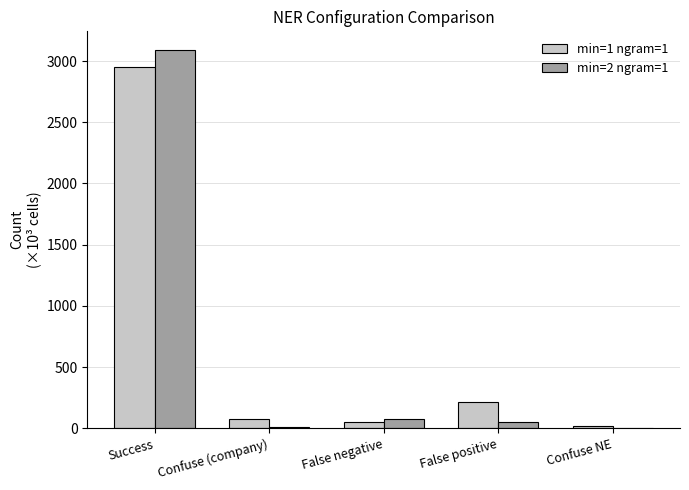

Which series changed the most between Success and Confuse NE?

min=2 ngram=1